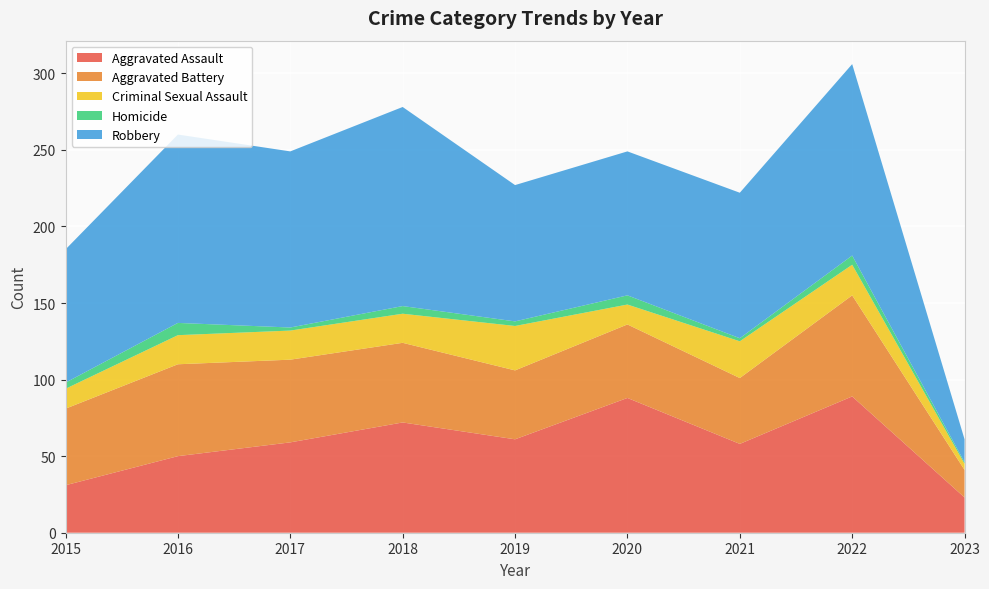

Reading left to right, list all the values displayed in this chart.

Aggravated Assault: 2015=31	2016=50	2017=59	2018=72	2019=61	2020=88	2021=58	2022=89	2023=23
Aggravated Battery: 2015=50	2016=60	2017=54	2018=52	2019=45	2020=48	2021=43	2022=66	2023=18
Criminal Sexual Assault: 2015=13	2016=19	2017=19	2018=19	2019=29	2020=13	2021=24	2022=20	2023=4
Homicide: 2015=4	2016=8	2017=2	2018=5	2019=3	2020=6	2021=2	2022=6	2023=1
Robbery: 2015=87	2016=123	2017=115	2018=130	2019=89	2020=94	2021=95	2022=125	2023=15